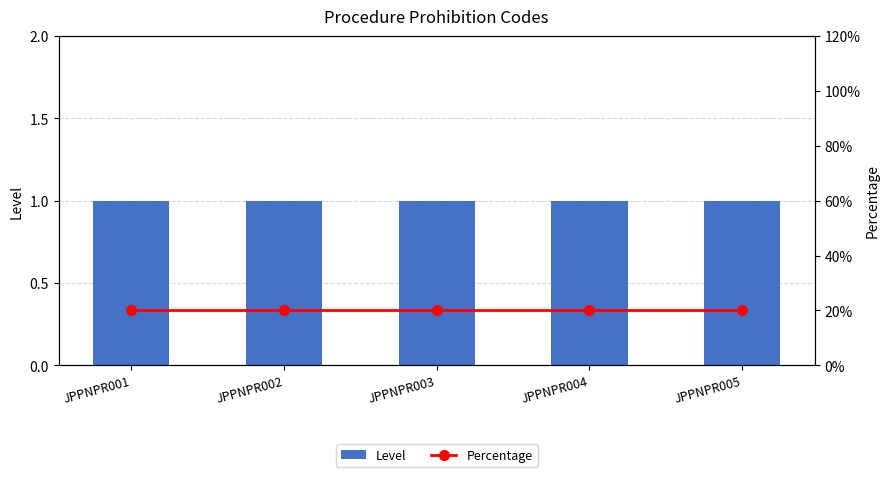

Is it true that Percentage equals 7 at JPPNPR005?

False